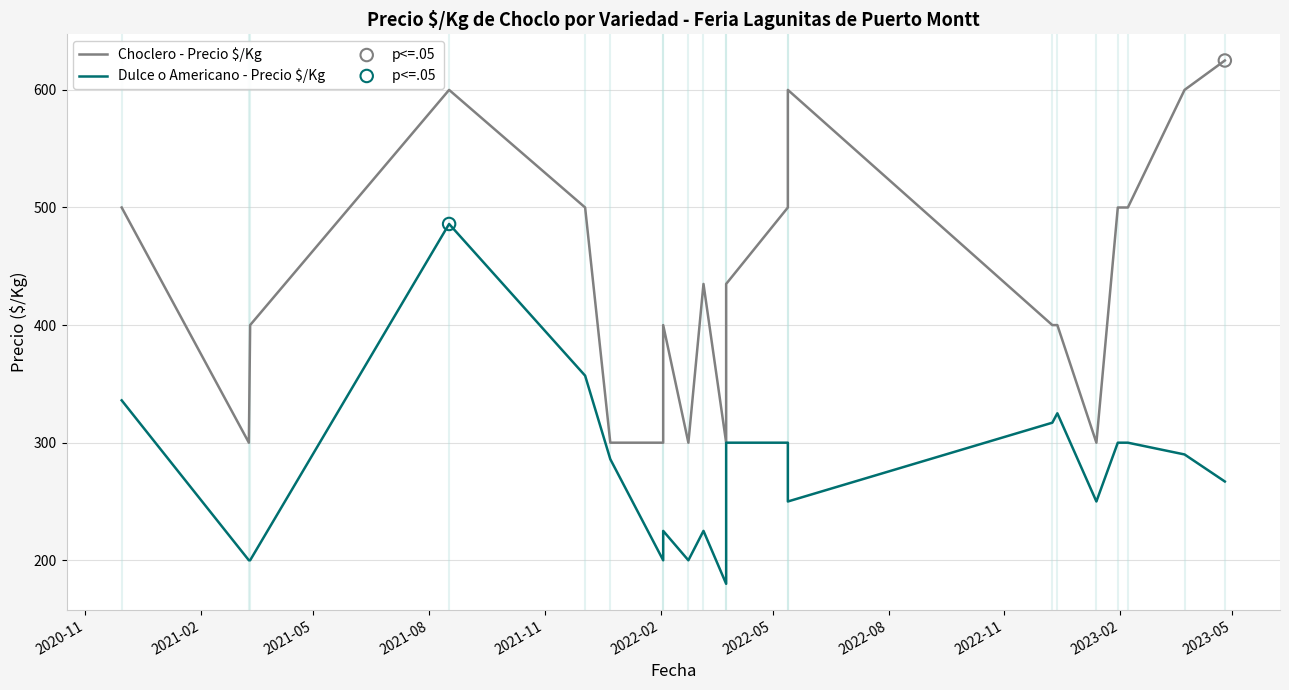

Which series has the widest spread of Y values?

Choclero - Precio $/Kg